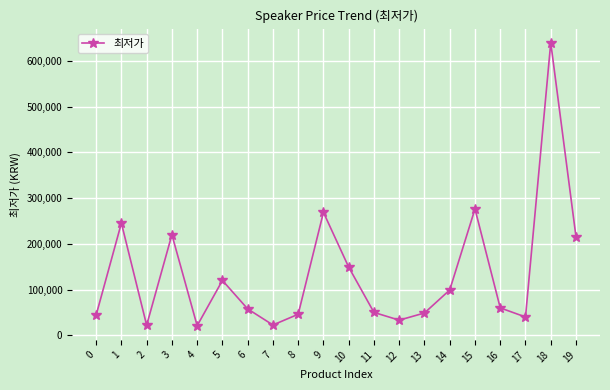

What is the minimum value shown in the chart?

20800